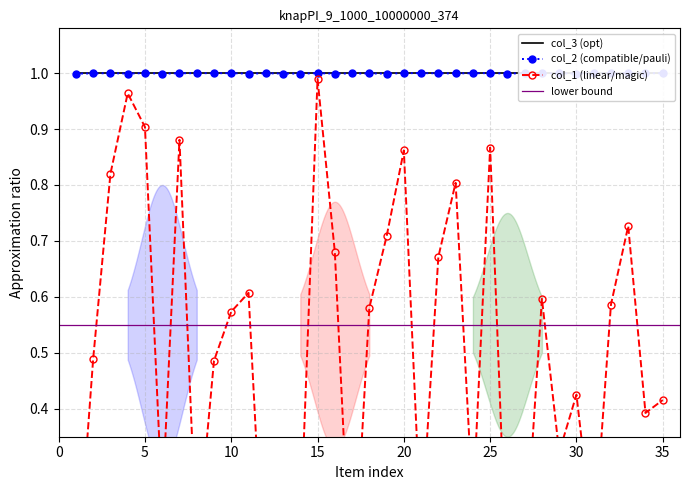

True or false: col_2 (compatible/pauli) has more than 0 points higher than both neighbors.

True